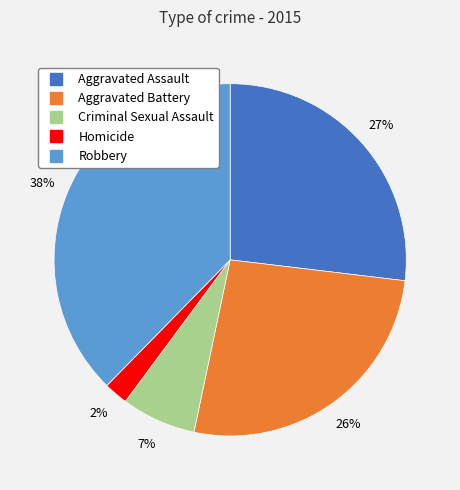

To the nearest percent, what is the average slice percentage?

20%